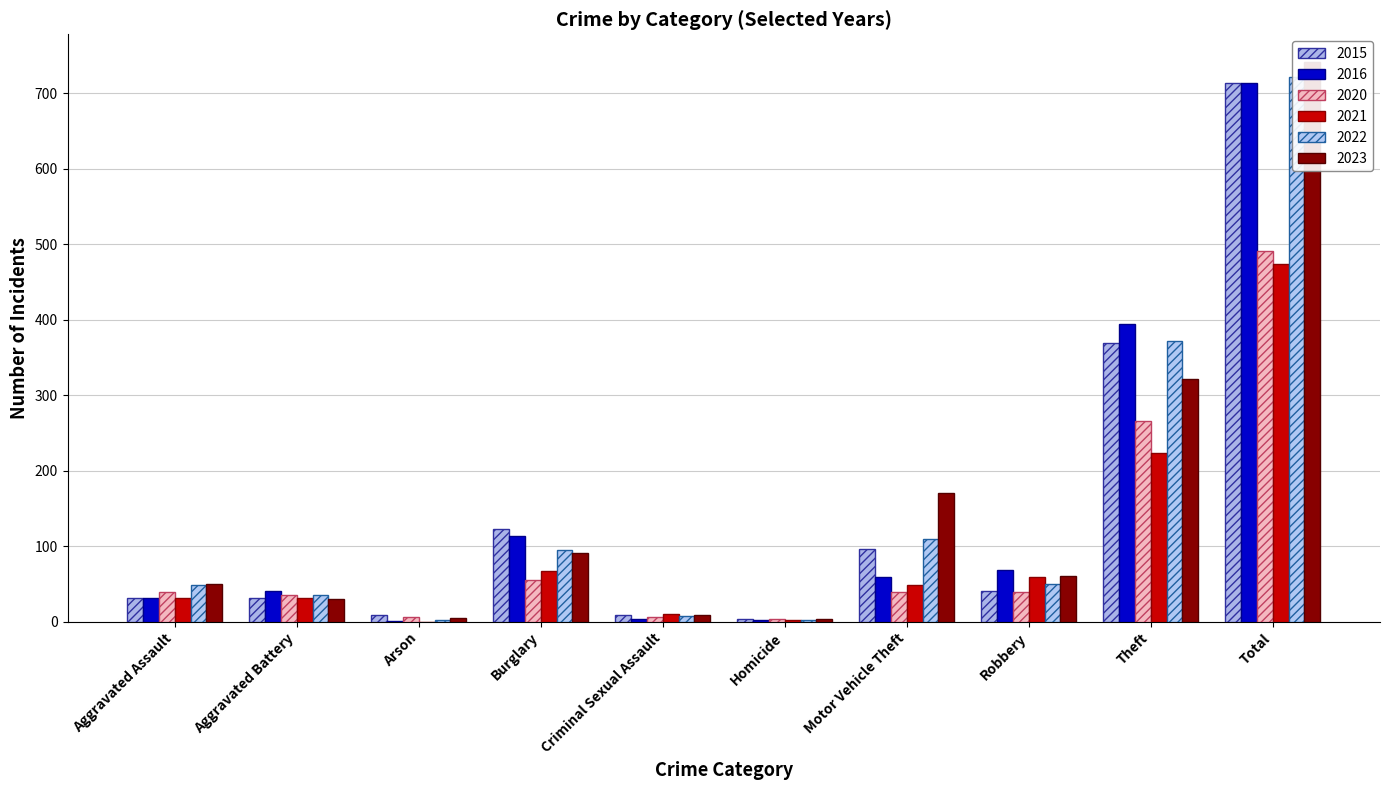

What is the total value across all series at Motor Vehicle Theft?

525